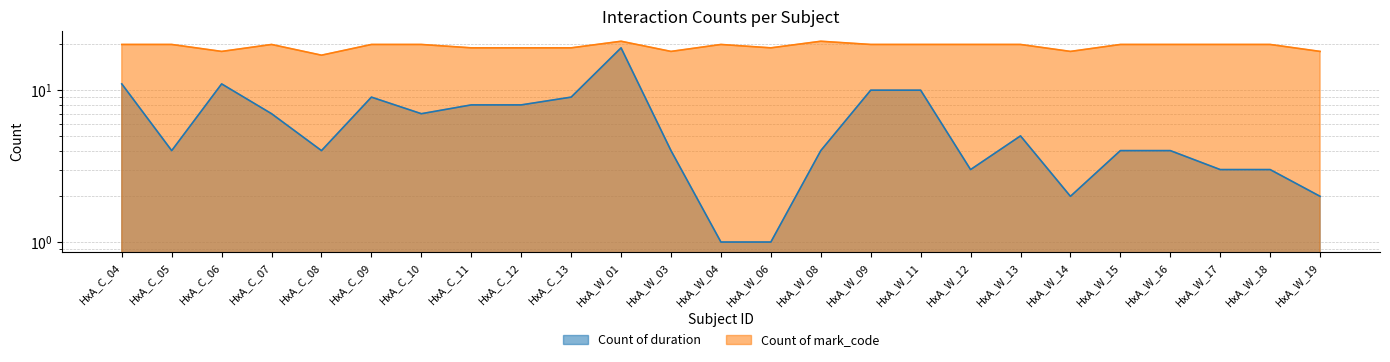

How many data points does each series have?

25